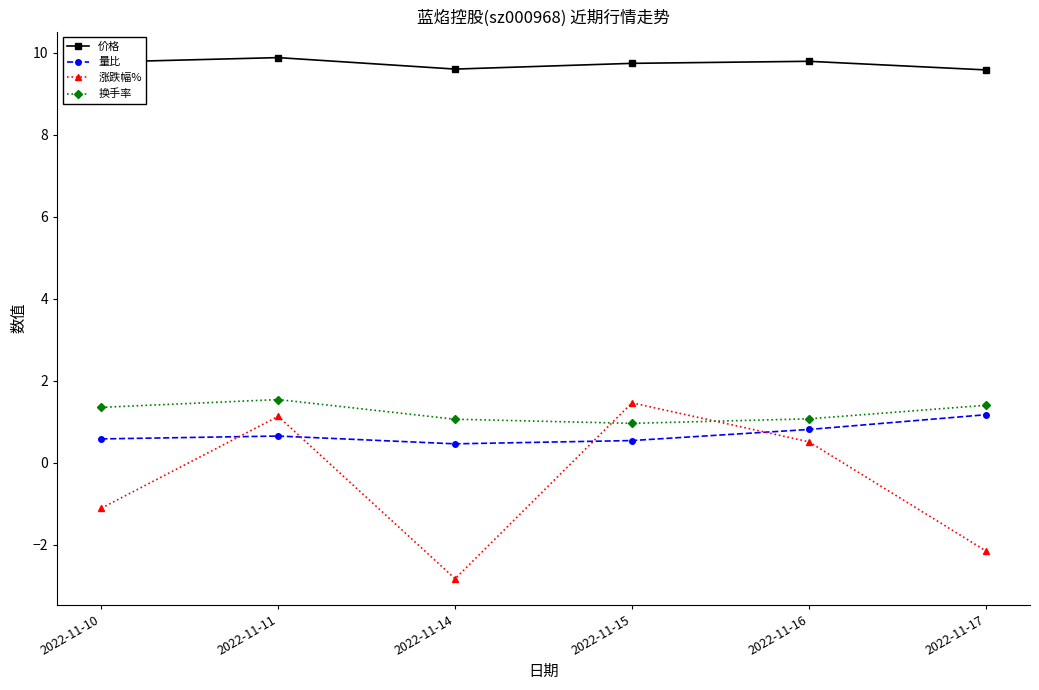

How many series are shown in this chart?

4